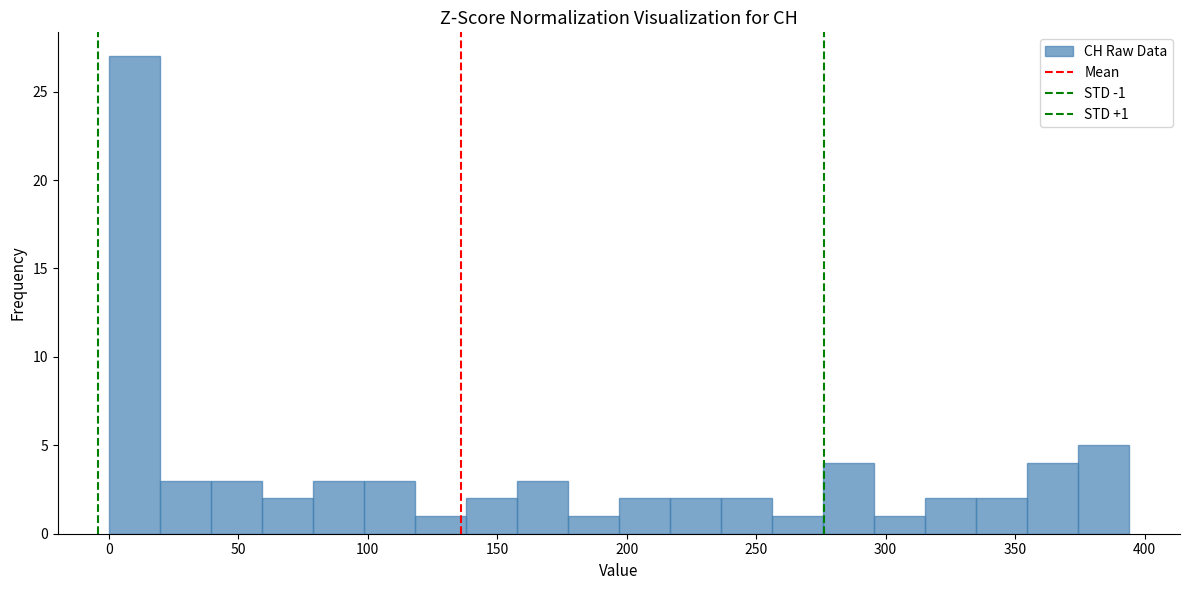

Read against the x-axis, roughly where is the centre of the tallest bar?

10